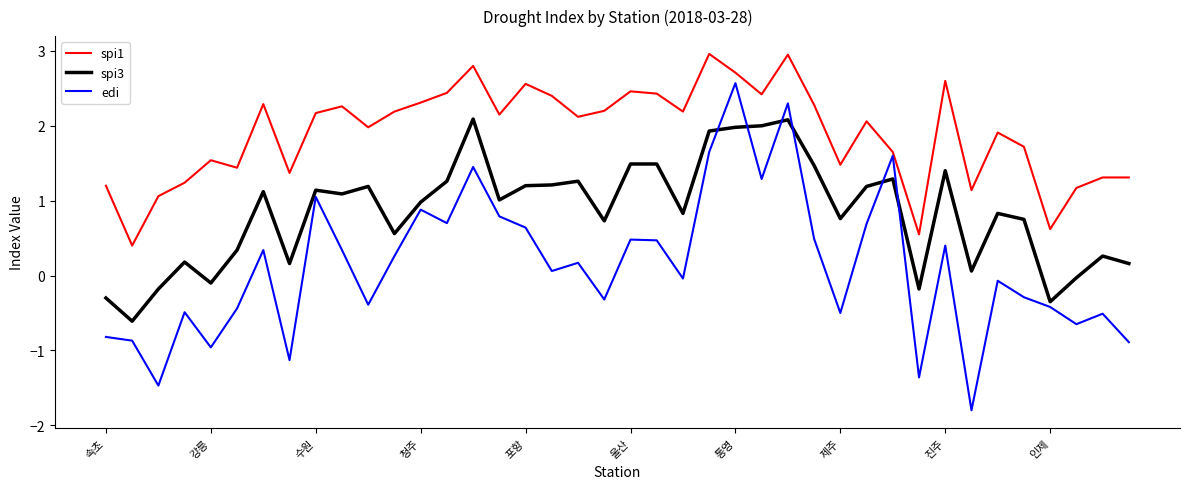

How many lines are shown in the chart?

3